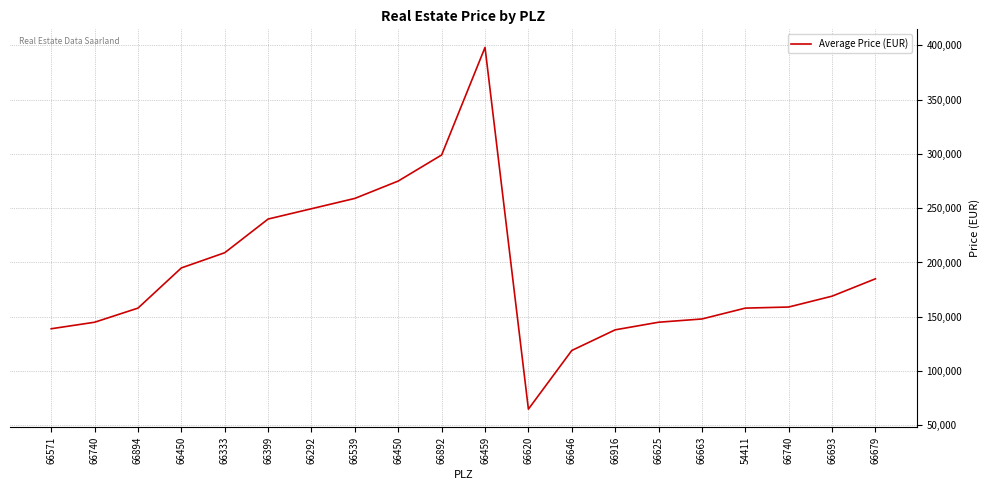

Does the chart have visible grid lines?

Yes